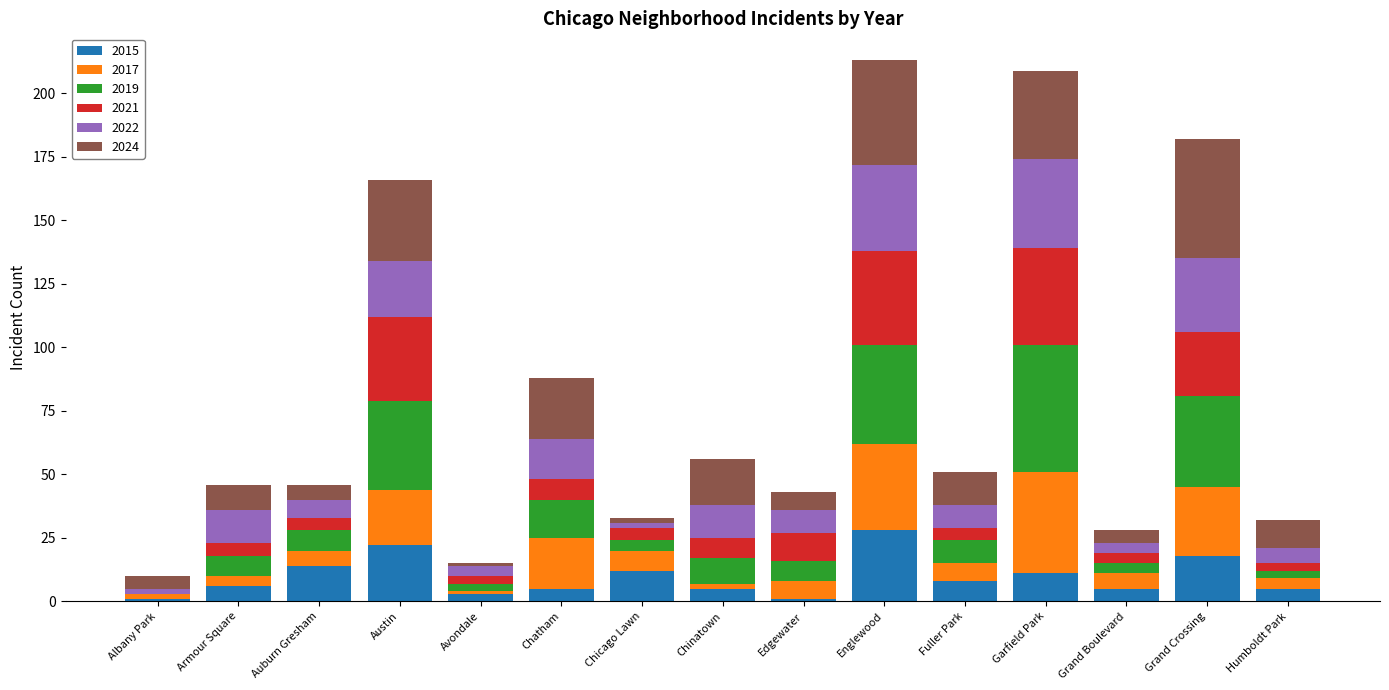

The value of 2015 at Chicago Lawn is 12. True or false?

True